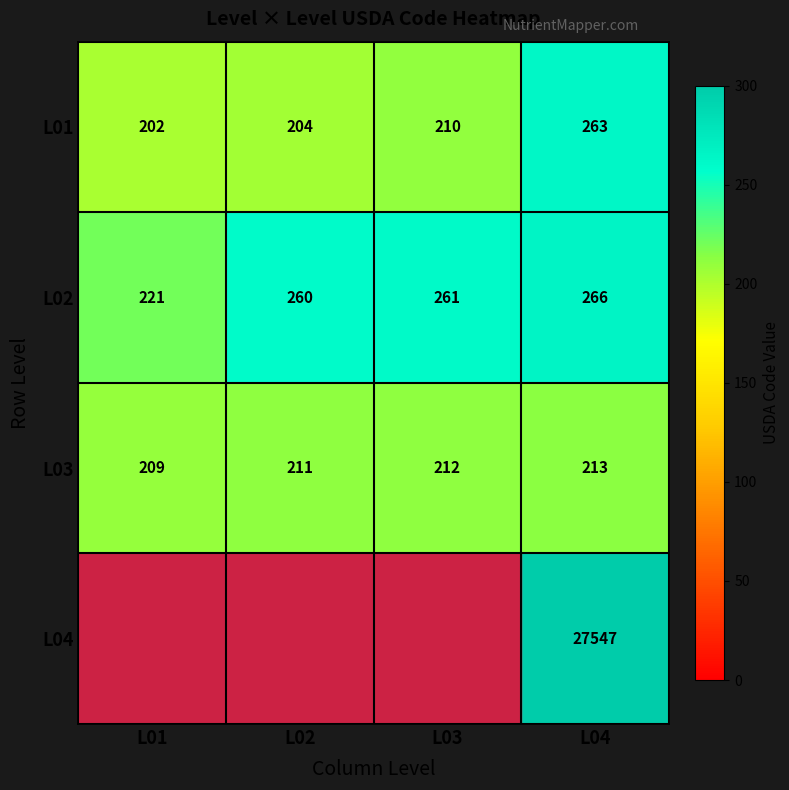

What is the sum of the L02 values at L04 and L02?

526